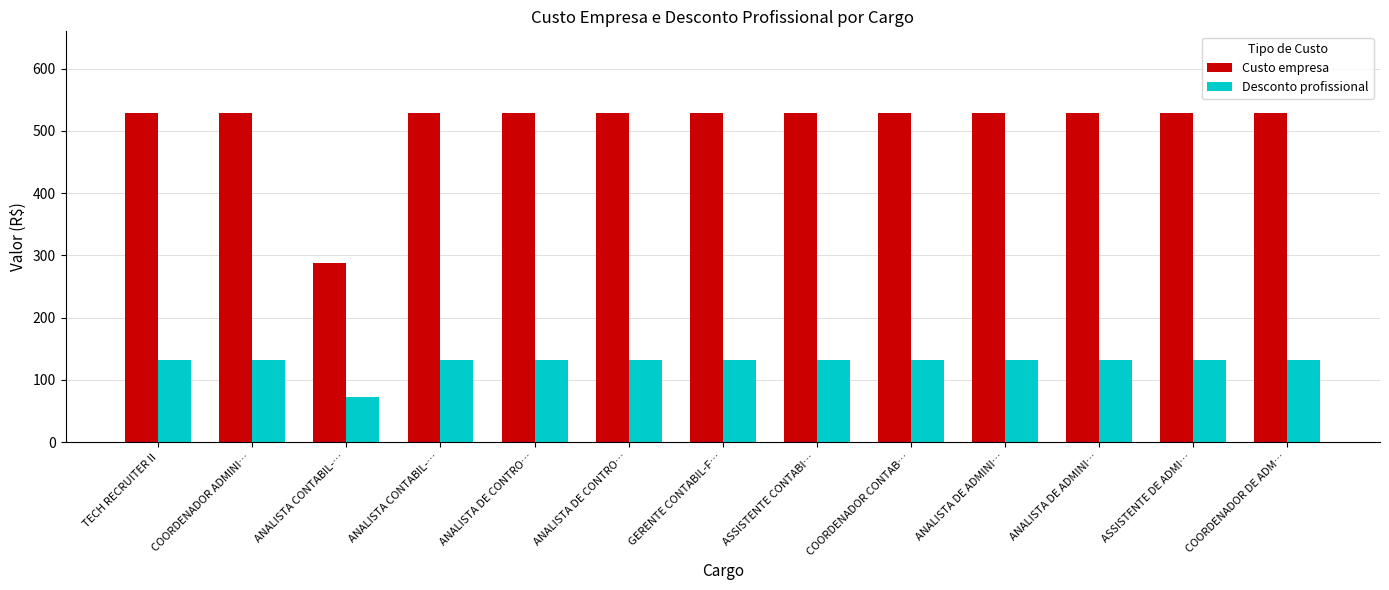

What is the sum of the Desconto profissional values at ANALISTA DE CONTRO… and COORDENADOR ADMINI…?

264